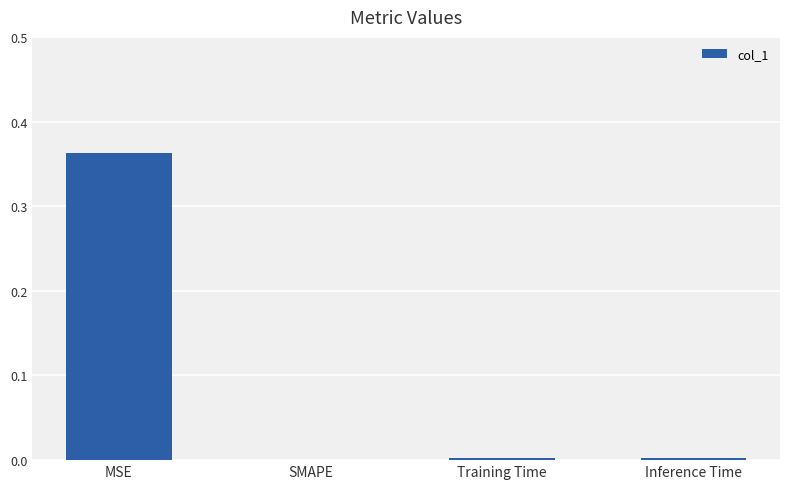

Is it true that the value at SMAPE is -0.2?

False